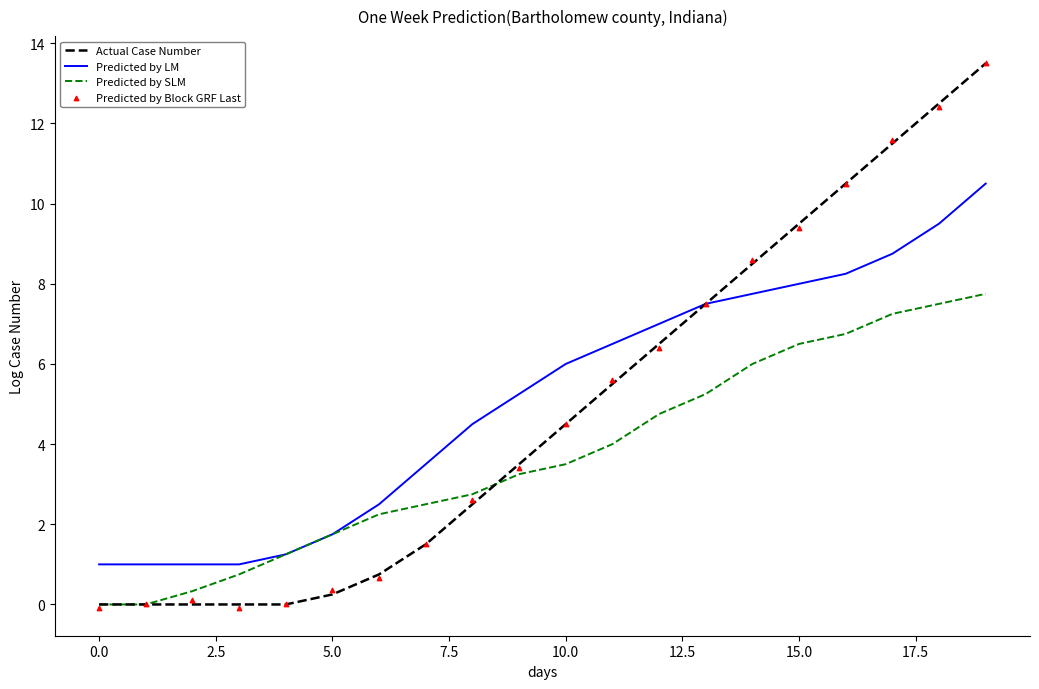

What is the maximum value for Predicted by LM?

10.5